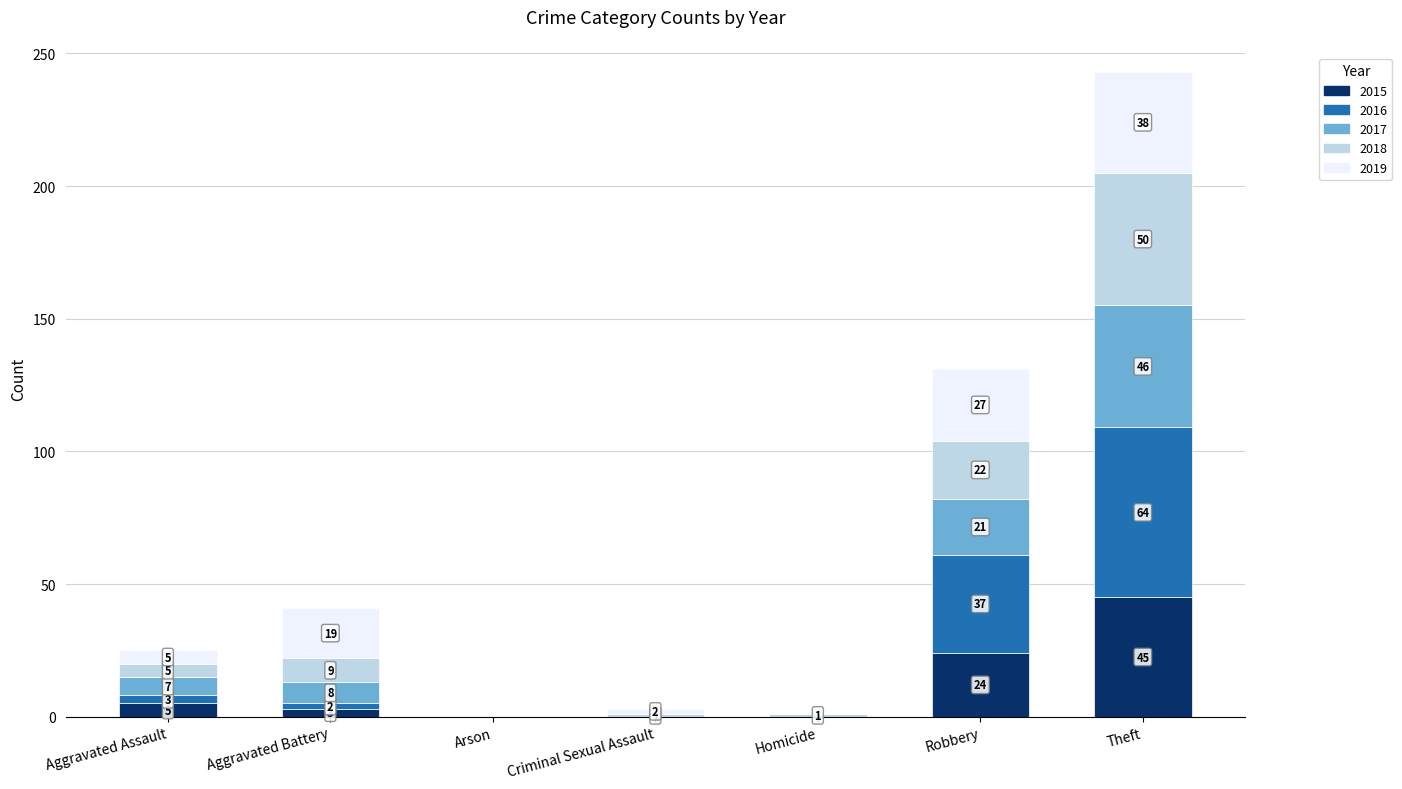

At which label is 2015 closest to 22?

Robbery